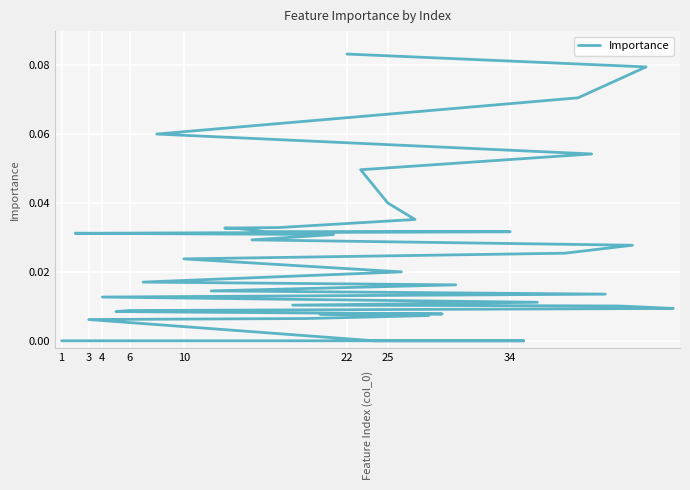

How many lines are shown in the chart?

1